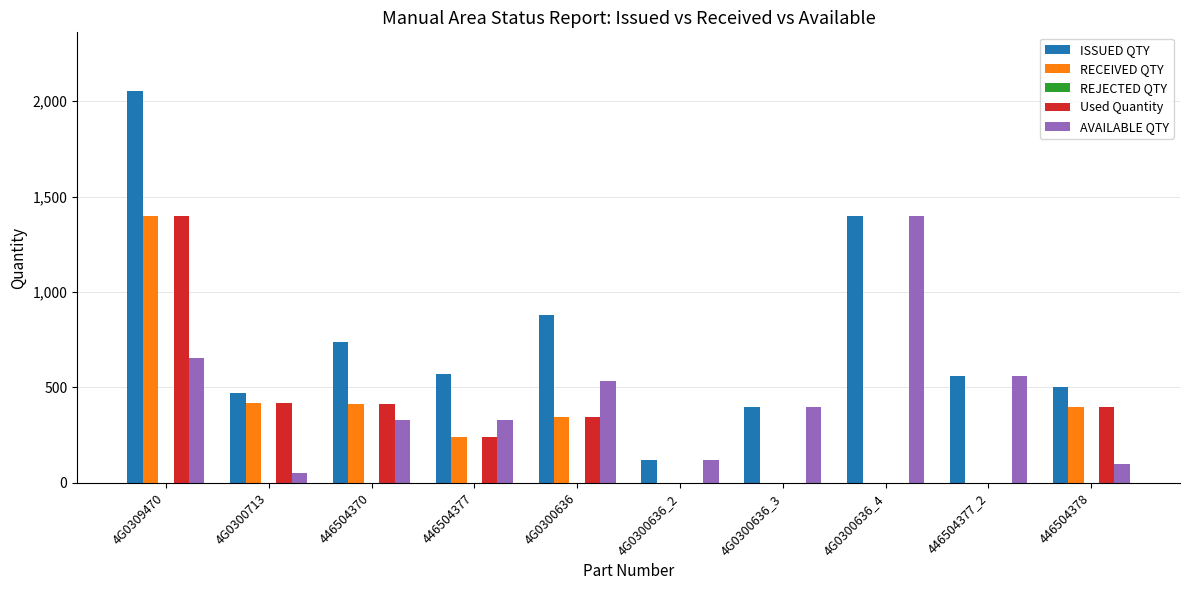

Is it true that ISSUED QTY equals 630 at 4G0300713?

False